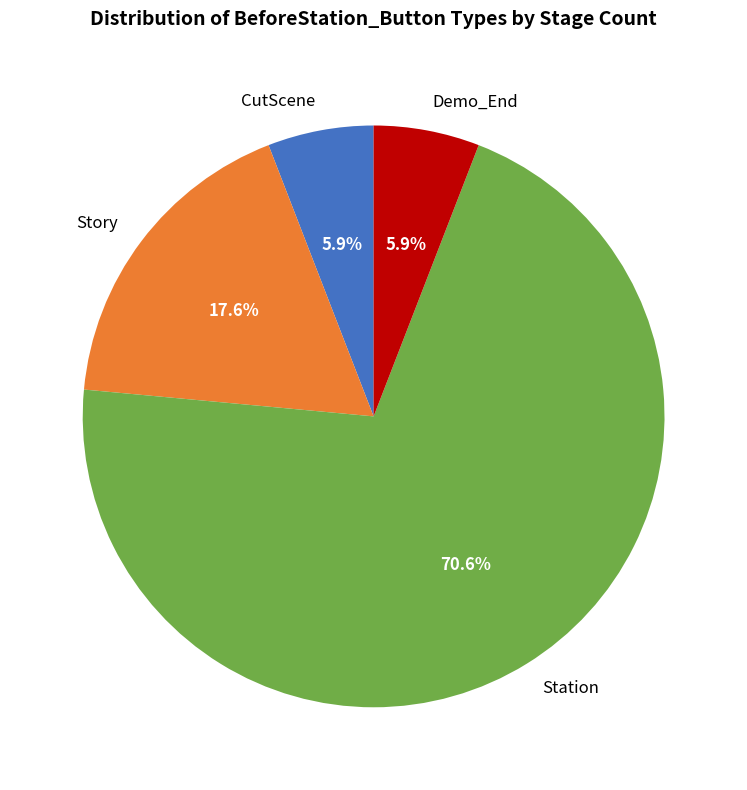

Does Station account for over 50% of the chart?

Yes